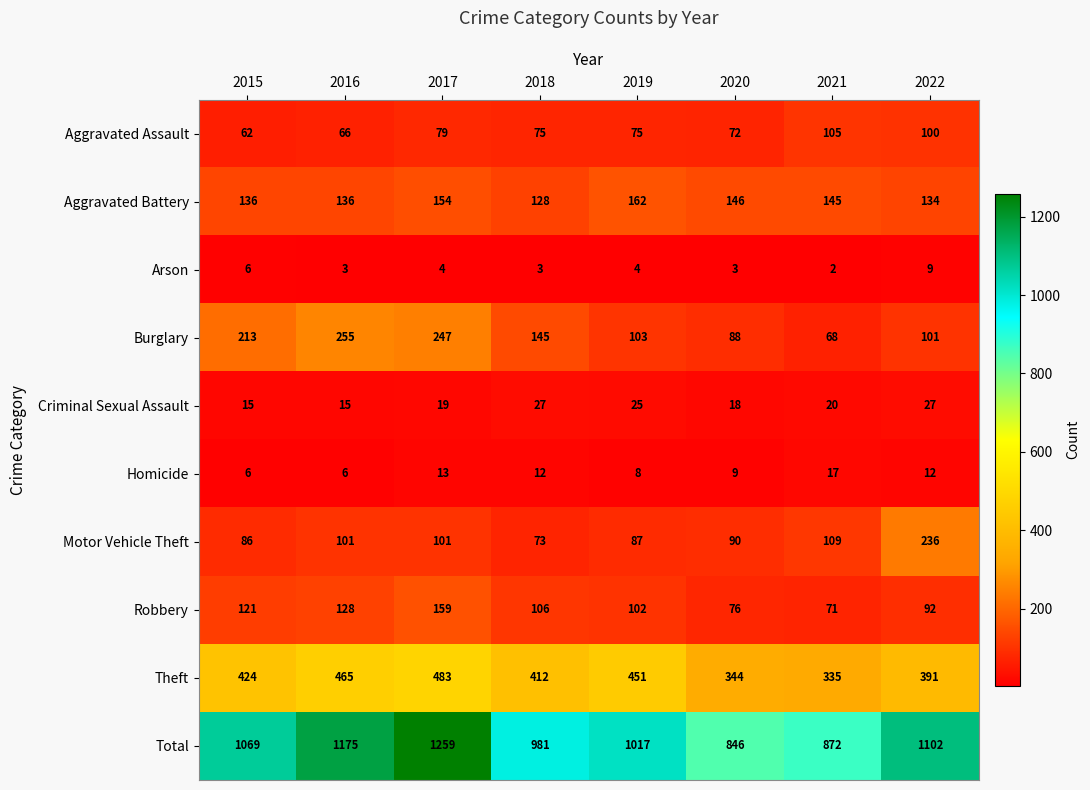

At which category does the chart reach its peak across all series?

2017